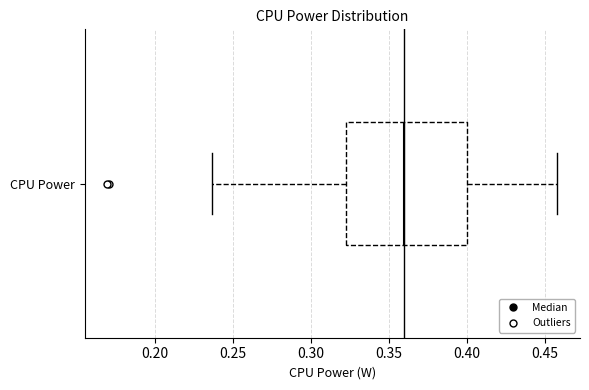

Where is the right edge of the box for CPU Power on the x-axis? The values are not printed on the chart, so give them approximately, as read against the axis.

0.400